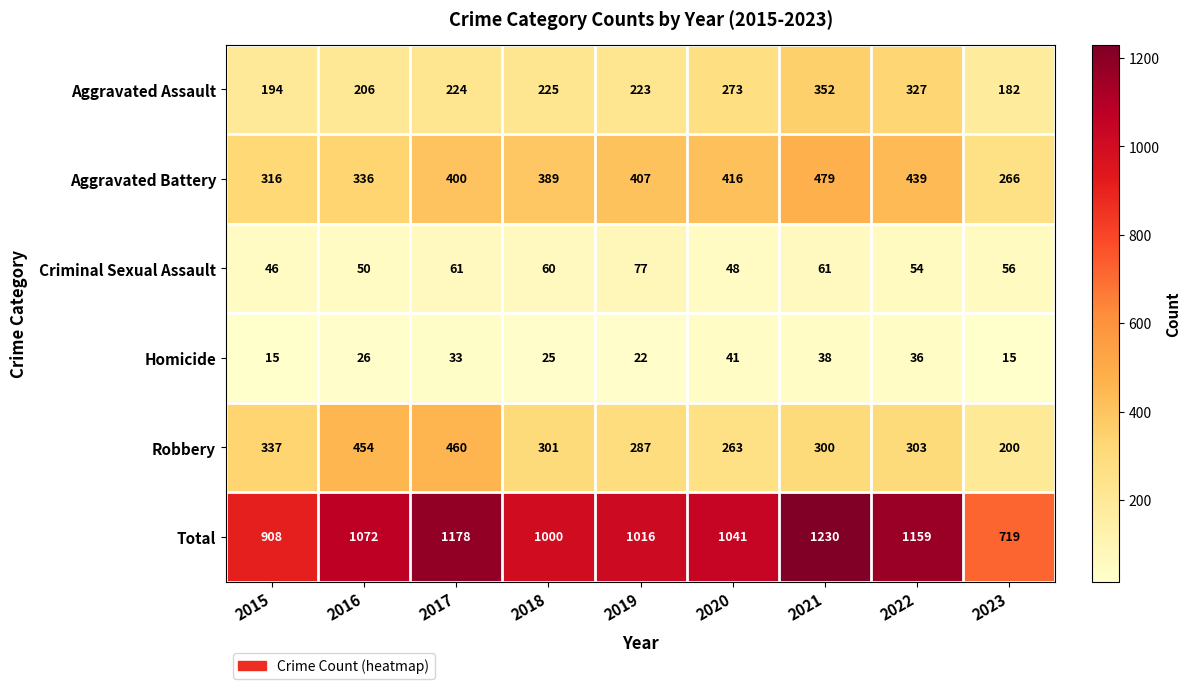

Count the number of data series in this chart.

6